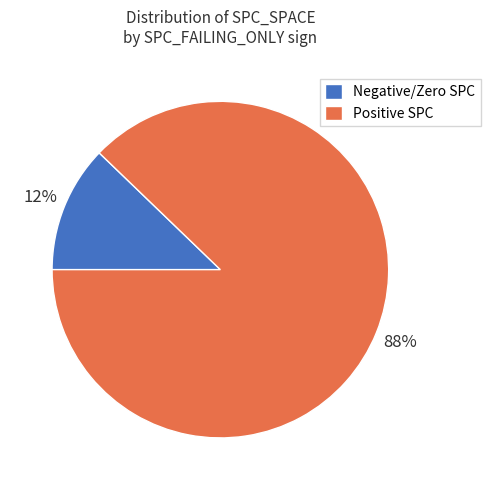

Which slice is the smallest?

Negative/Zero SPC